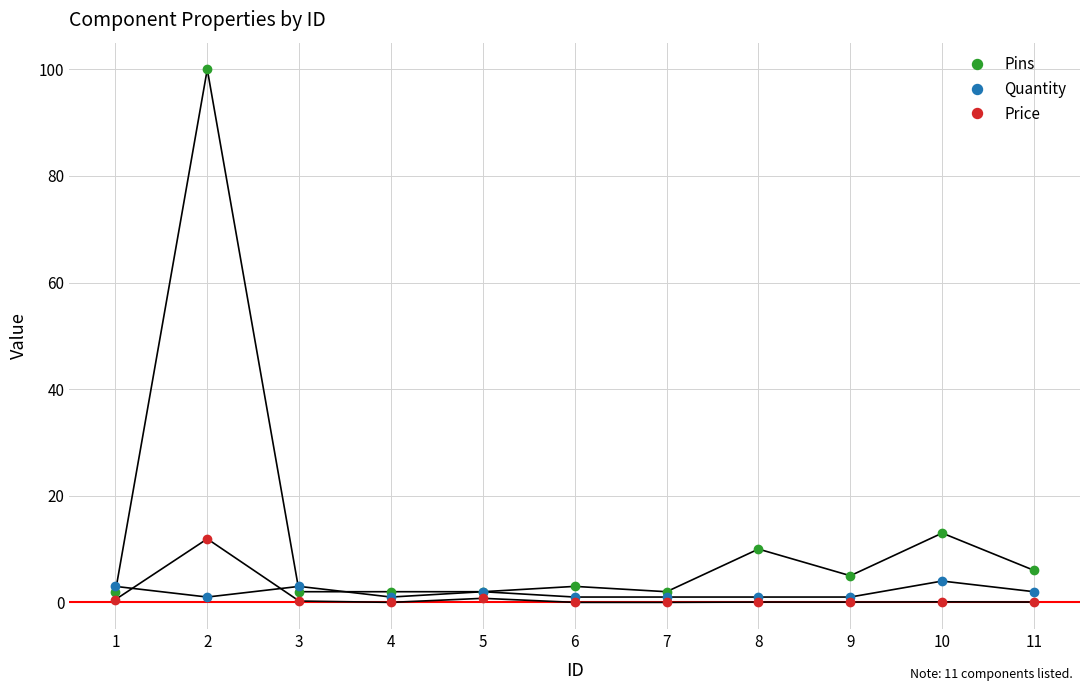

What is the maximum value for Quantity?

4.0